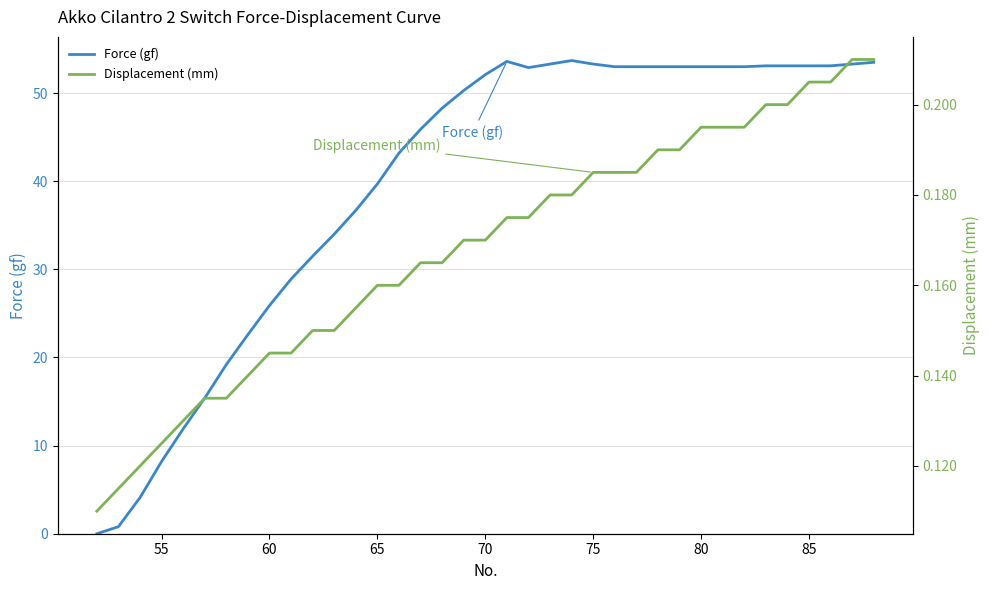

True or false: Displacement (mm) has more than 1 interior local peaks.

False